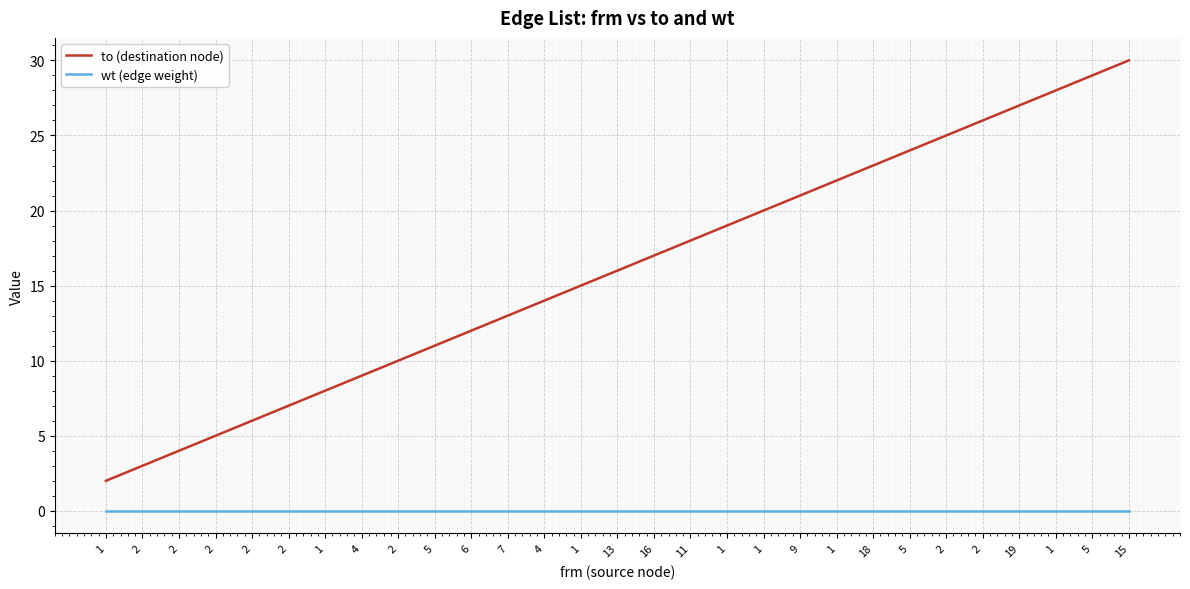

What is the label of the 27th point from the right?

2